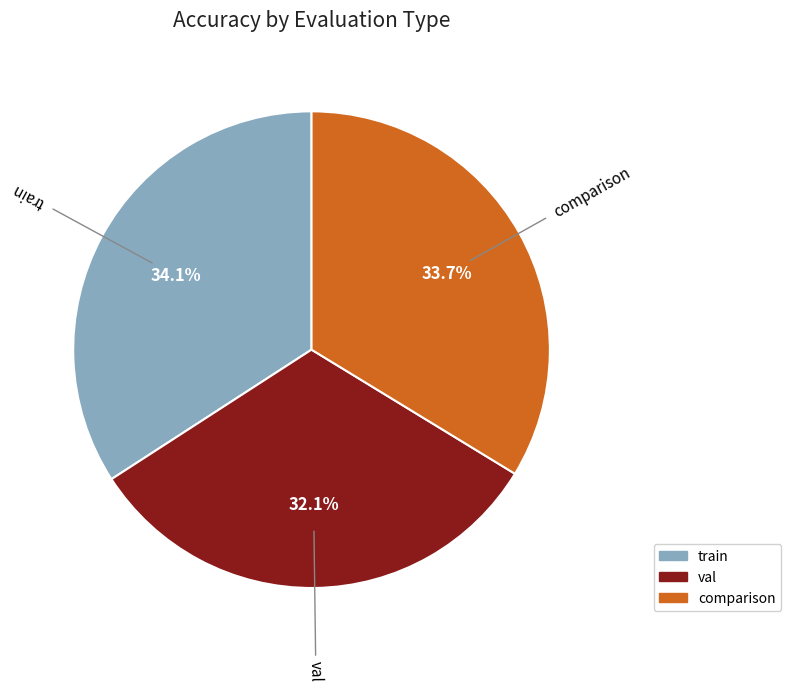

What is the smallest slice in the pie chart?

val